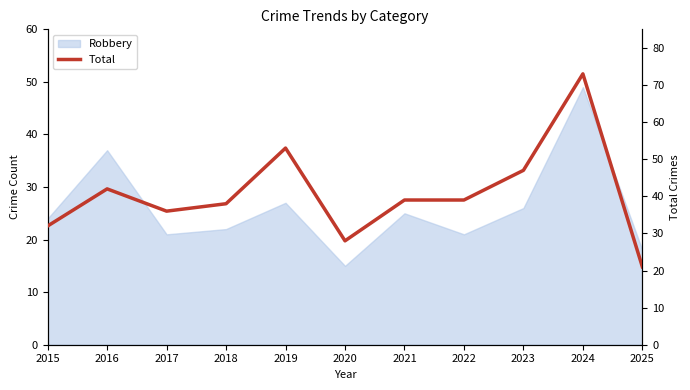

What is the average value?

41